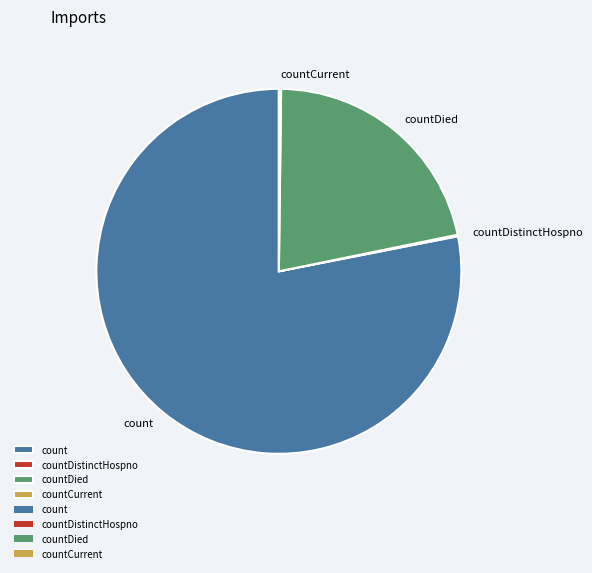

The countDied slice represents 22% of the pie. True or false?

True